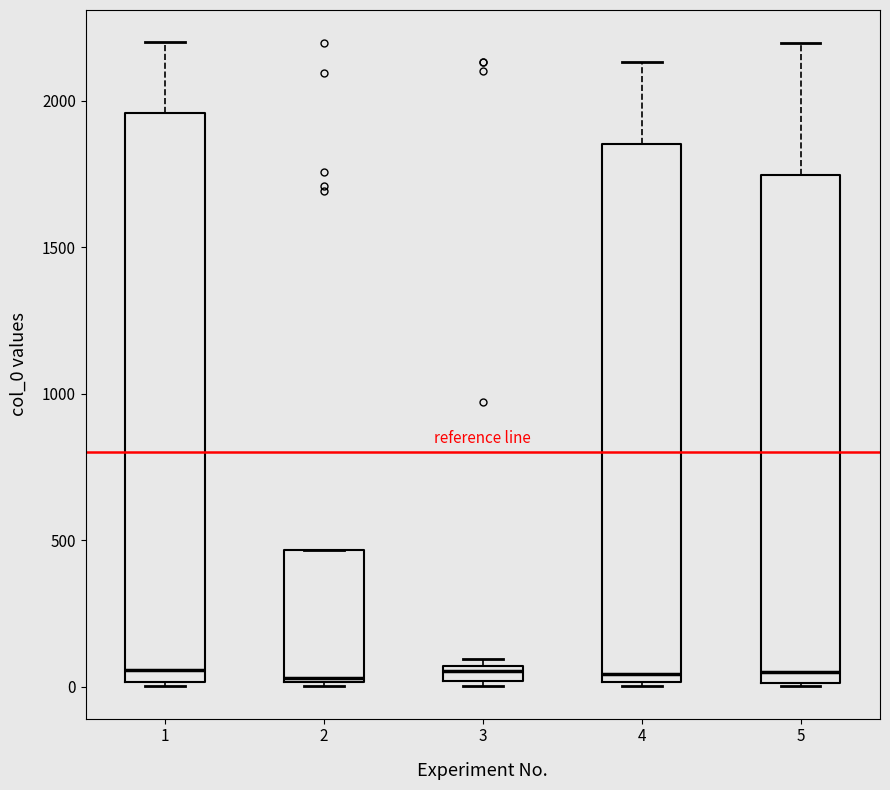

Where is the lower edge of the box at x = 2 on the y-axis? The values are not printed on the chart, so give them approximately, as read against the axis.

0